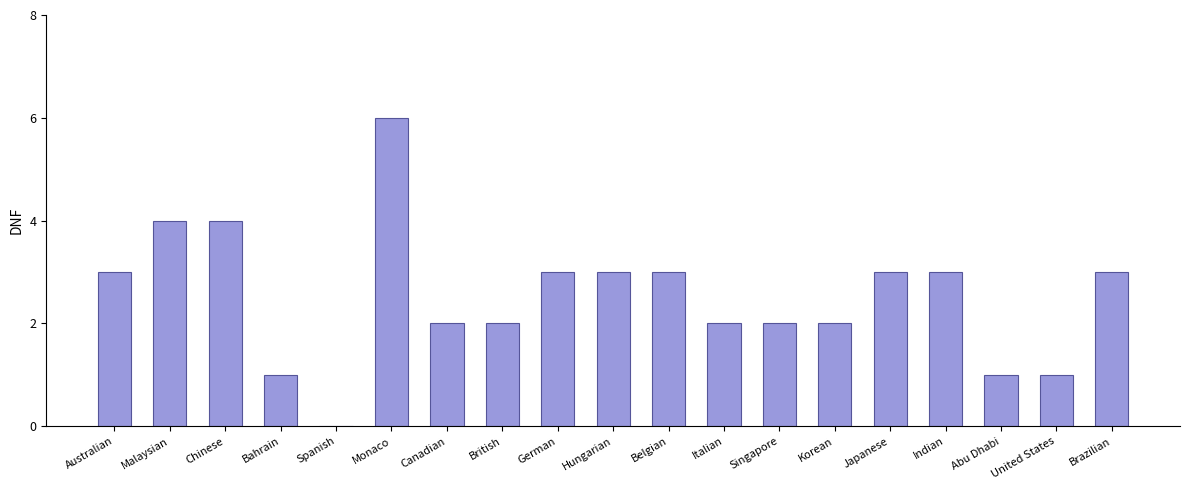

Count the values in the range 2 to 3.

12